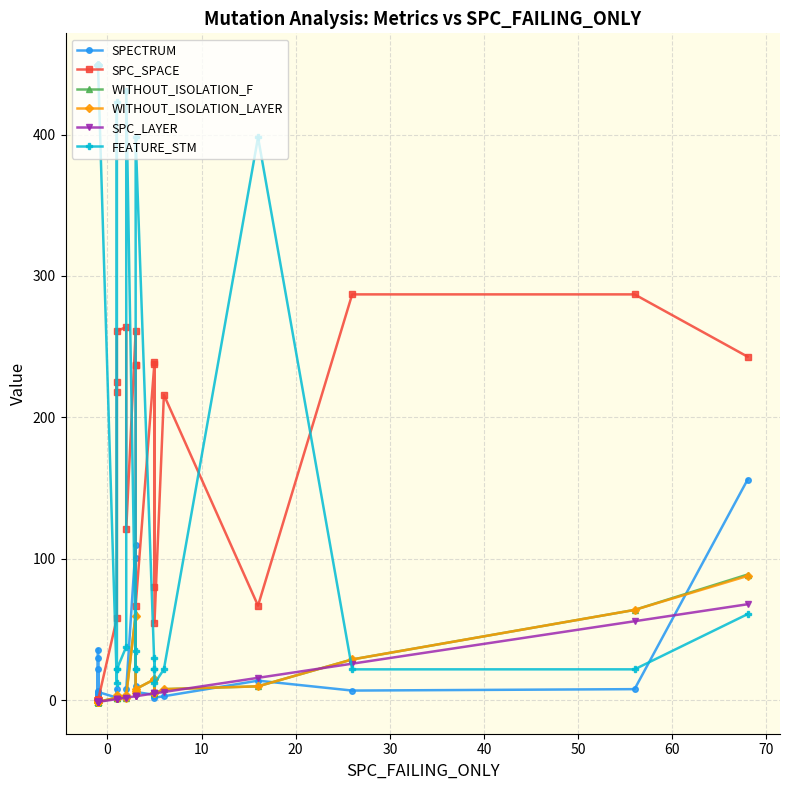

Reading left to right, transcribe all the data shown in this chart.

SPECTRUM: 30	2	7	36	-1	5	2	1	4	22	2	2	4	6	2	2	8	2	2	8	110	101	10	6	4	3	3	2	3	14	7	8	156
SPC_SPACE: 0	0	0	0	0	0	0	0	0	0	0	0	0	0	58	225	218	261	264	121	261	237	237	67	239	80	238	55	216	67	287	287	243
WITHOUT_ISOLATION_F: -1	-1	-1	-1	-1	-1	-1	-1	-1	-1	-1	-1	-1	-1	2	2	2	4	2	4	61	7	5	8	15	5	15	5	8	10	29	64	89
WITHOUT_ISOLATION_LAYER: -1	-1	-1	-1	-1	-1	-1	-1	-1	-1	-1	-1	-1	-1	2	2	2	4	2	4	60	7	5	8	15	5	15	5	8	10	29	64	88
SPC_LAYER: -1	-1	-1	-1	-1	-1	-1	-1	-1	-1	-1	-1	-1	-1	1	1	1	1	2	2	3	3	3	3	5	5	5	5	6	16	26	56	68
FEATURE_STM: 449	449	449	449	449	449	449	449	449	449	449	449	449	449	12	22	423	22	38	431	35	22	22	398	22	30	22	12	22	398	22	22	61